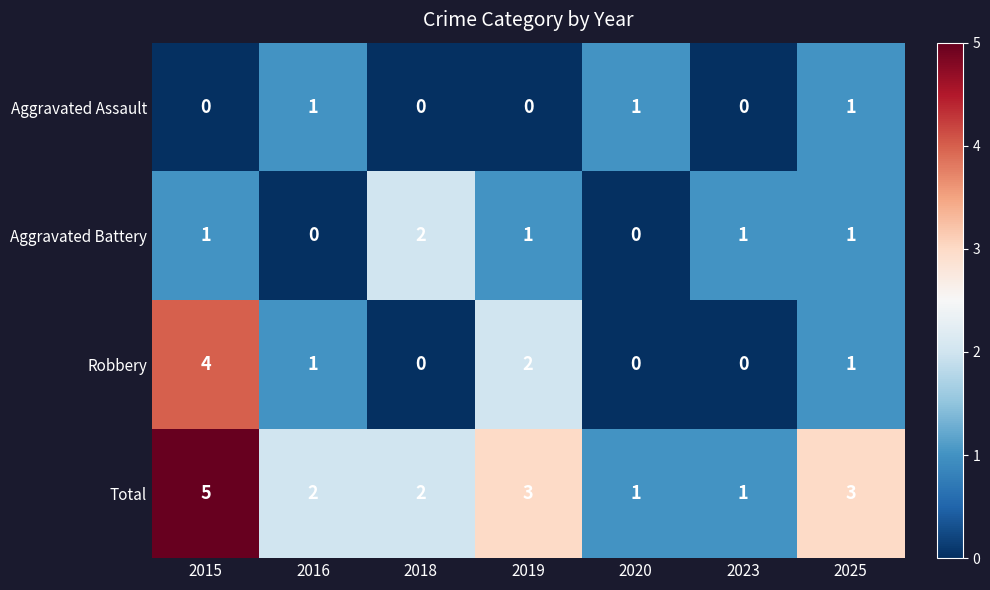

The Aggravated Battery series shows 0 at 2016. True or false?

True